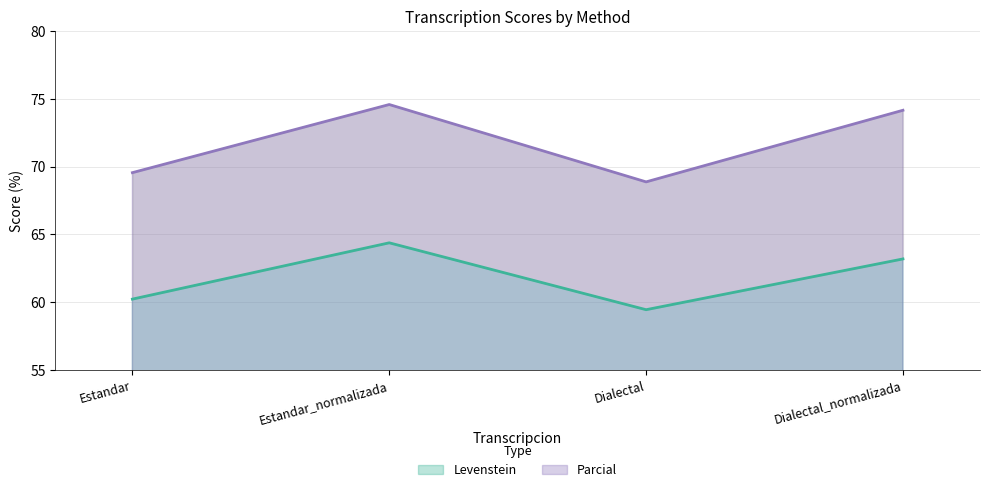

How many categories are shown in the chart?

4